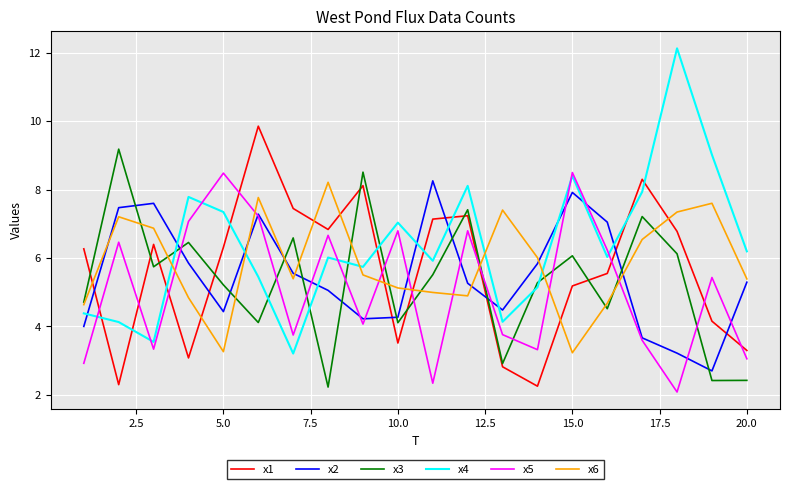

Which series has the largest range (max minus min)?

x4